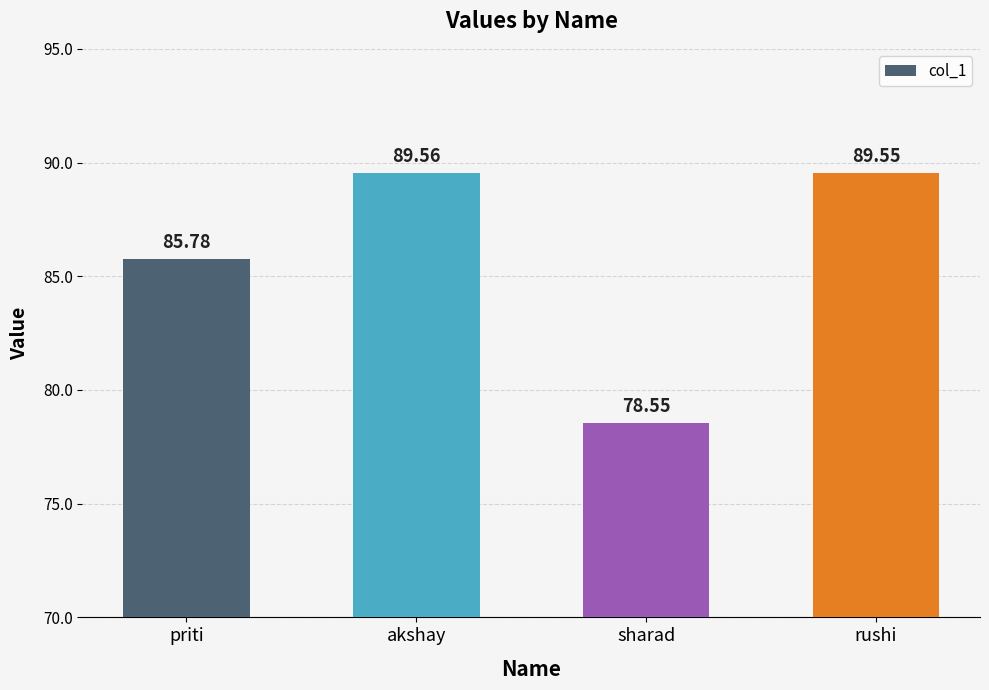

What is the change in value from priti to akshay?

+3.8